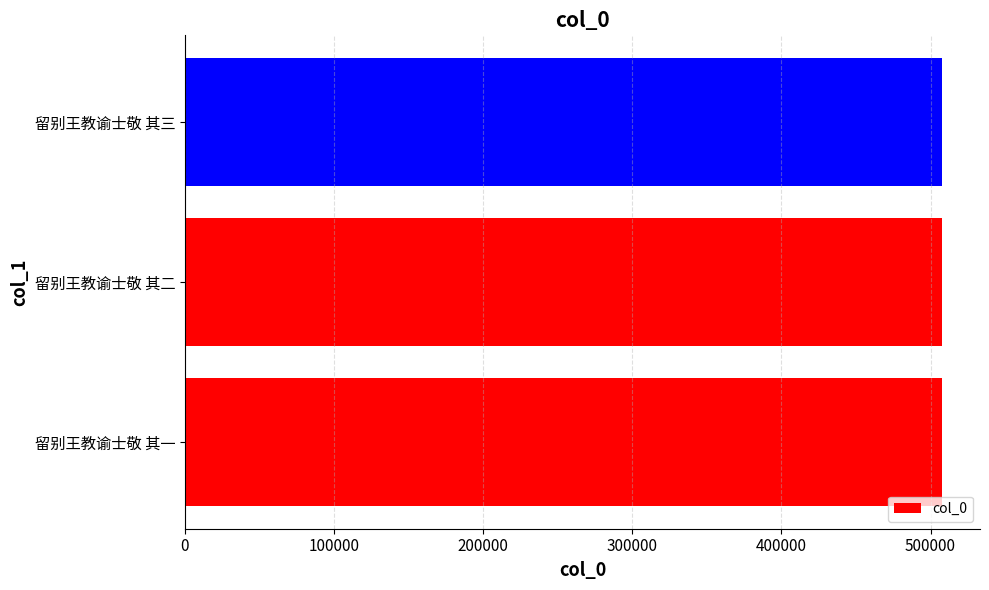

What is the approximate value at 留别王教谕士敬 其二?

507756